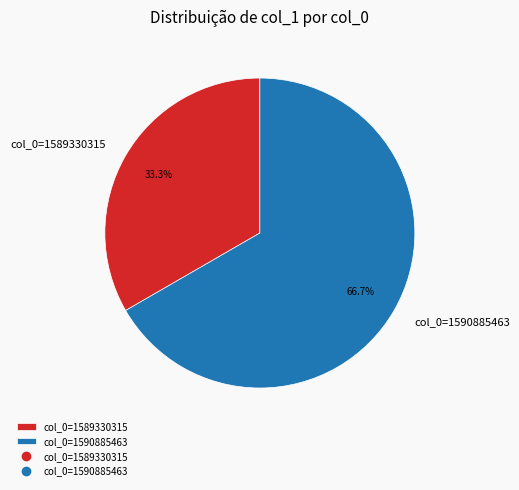

Rank the categories by value from lowest to highest.

col_0=1589330315, col_0=1590885463